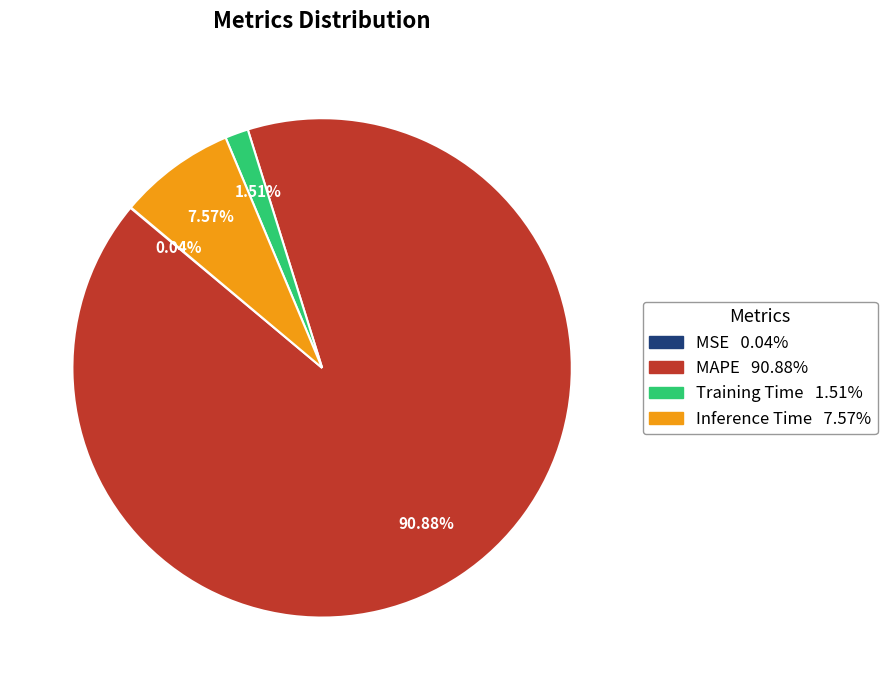

Which slice is the largest?

MAPE